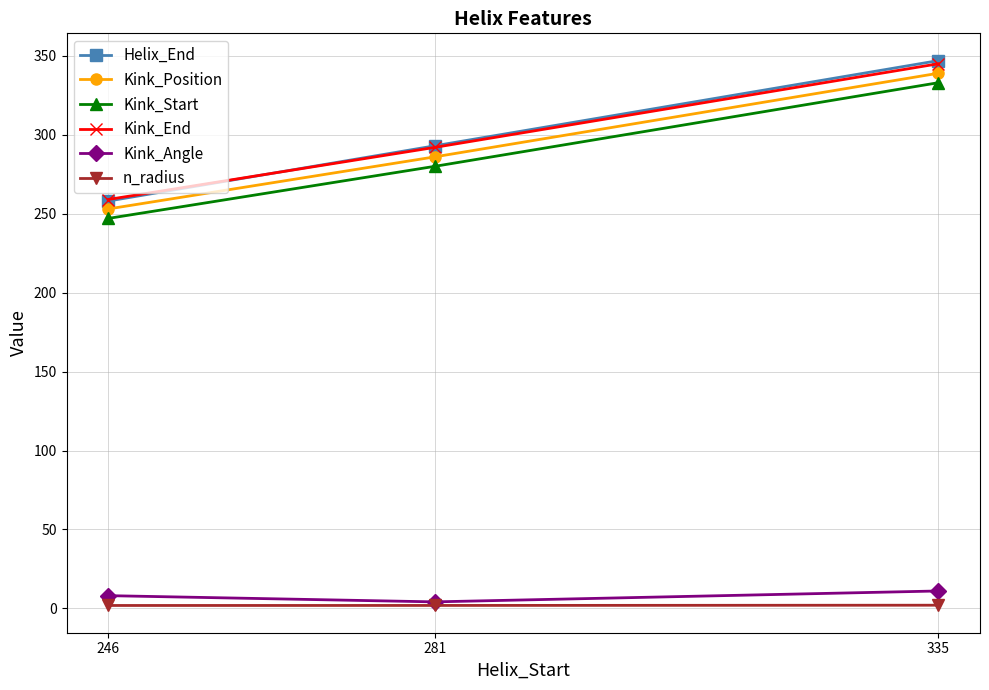

What is the greatest value displayed?

347.0